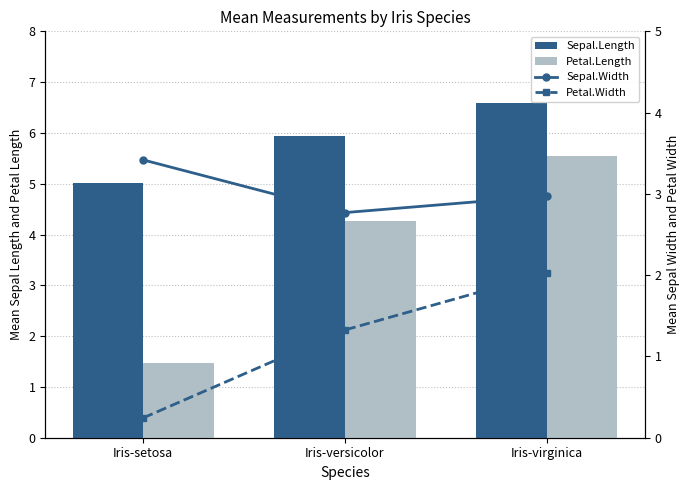

How many data points does each series have?

3